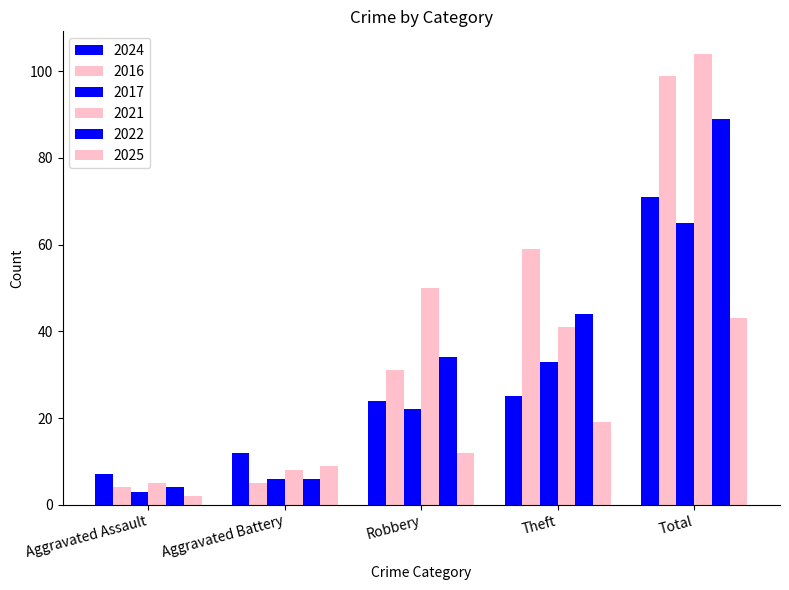

How many groups of bars are there?

5